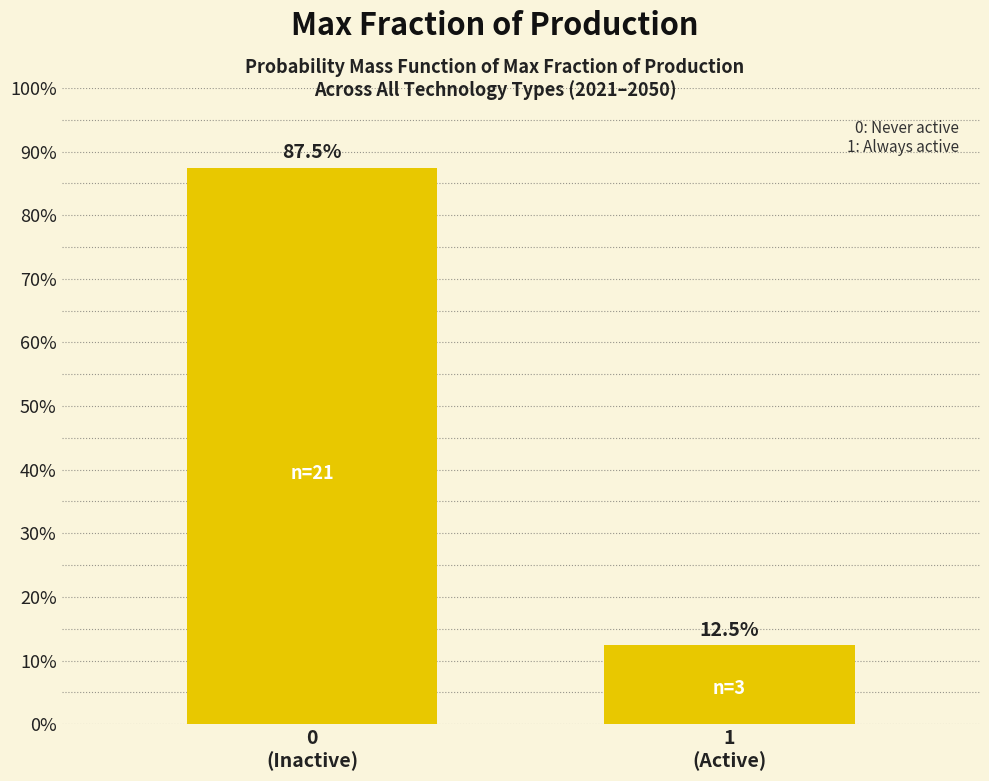

Reading left to right, extract all data points from this chart.

87.5	12.5